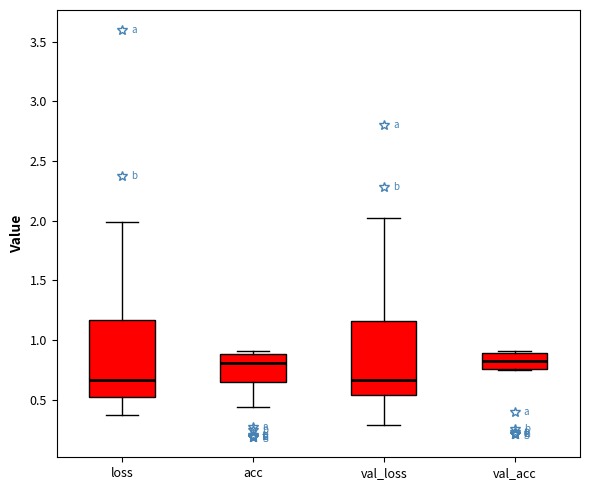

Where does the lower whisker of the box for acc end on the y-axis? The values are not printed on the chart, so give them approximately, as read against the axis.

0.45